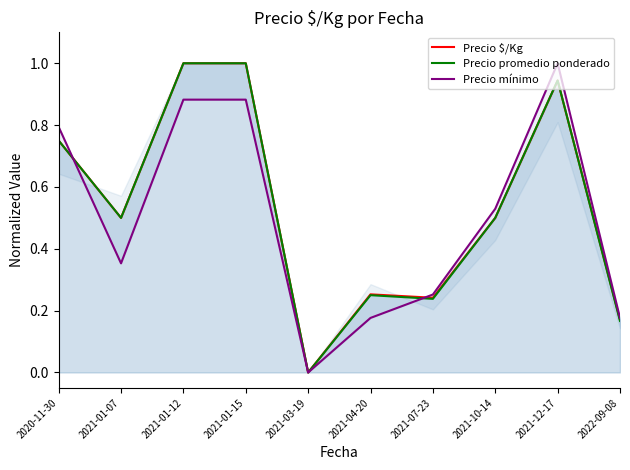

Between 2021-01-15 and 2021-04-20, which series saw the biggest shift?

Precio promedio ponderado